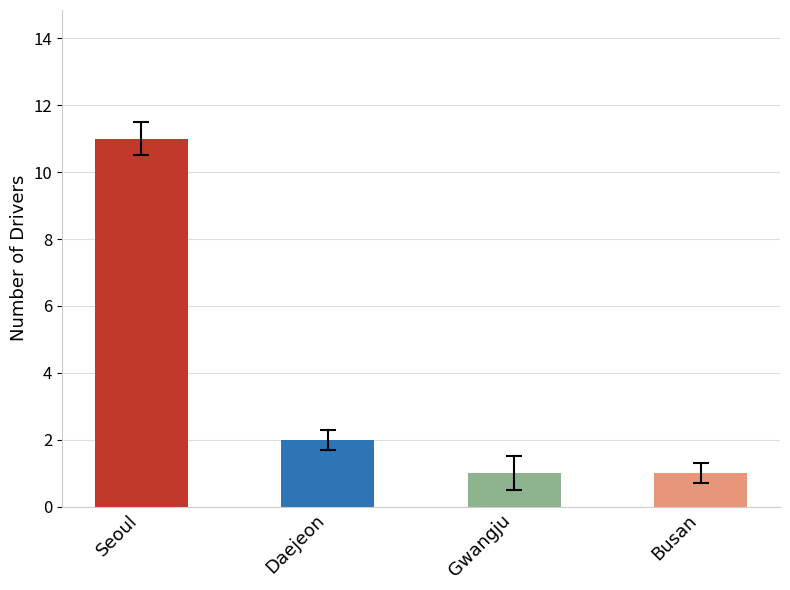

List the labels in order of value, largest first.

Seoul, Daejeon, Gwangju, Busan